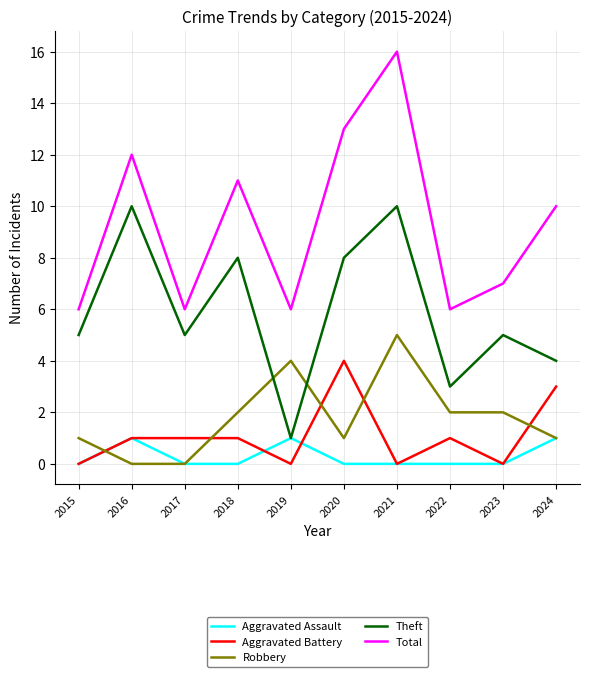

List the series in order of their peak value, highest first.

Total, Theft, Robbery, Aggravated Battery, Aggravated Assault